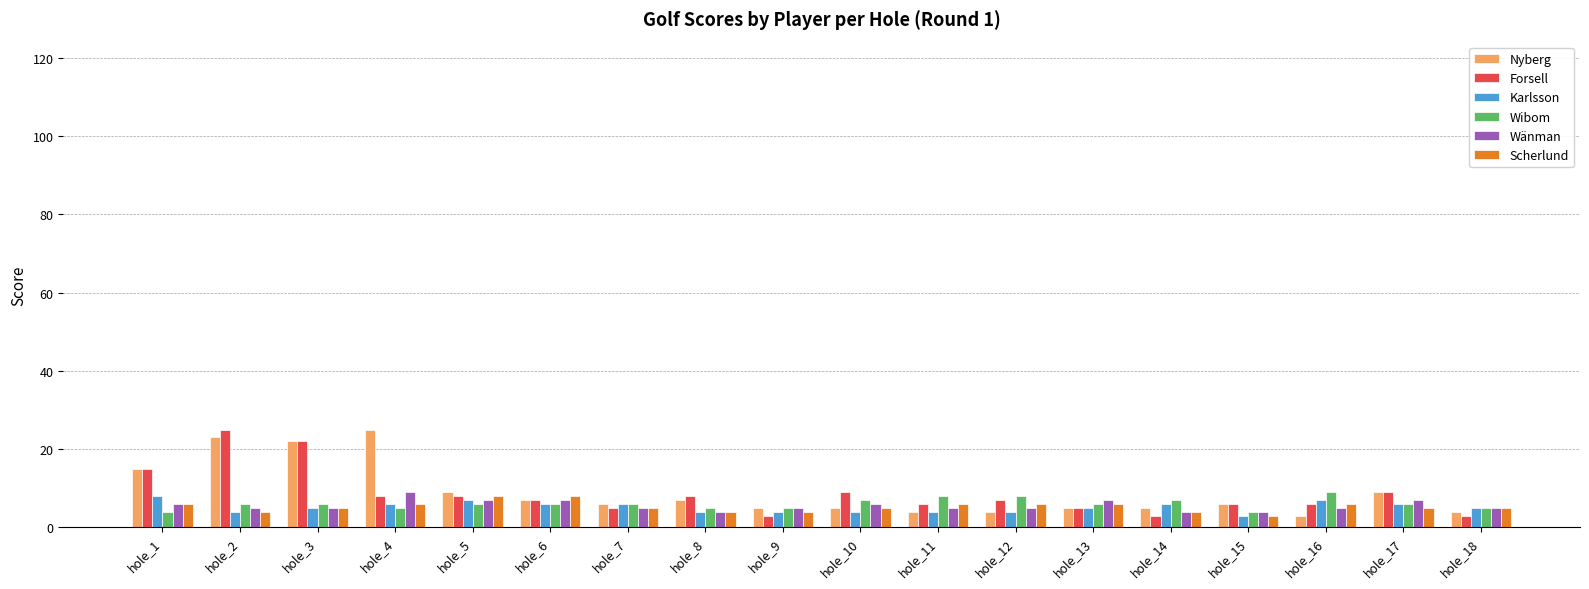

Which series changed the most between hole_4 and hole_9?

Nyberg